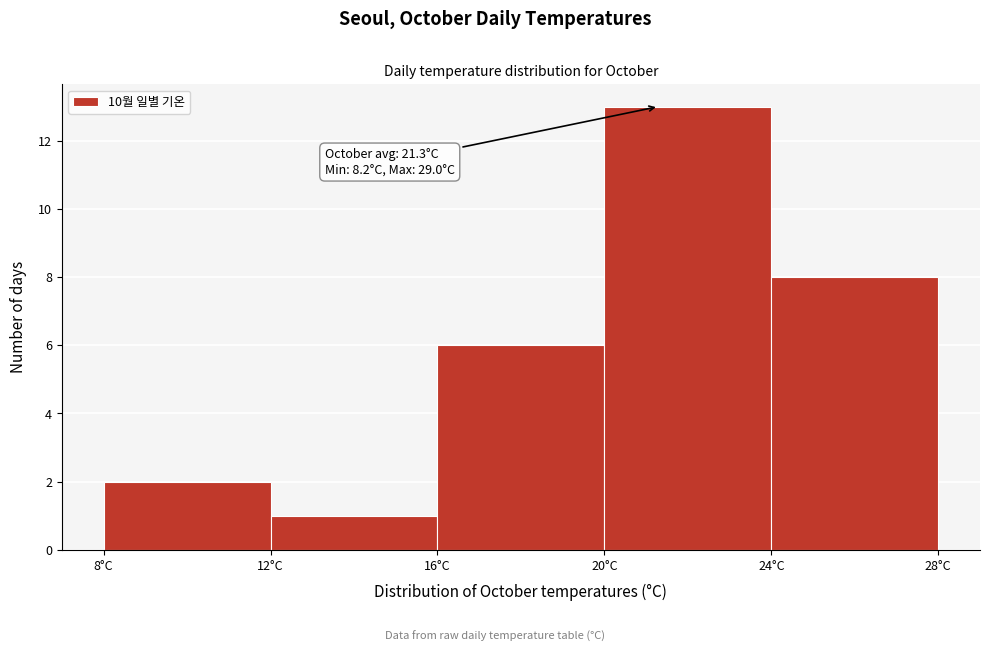

Which range on the x-axis has the tallest bar?

20 to 24